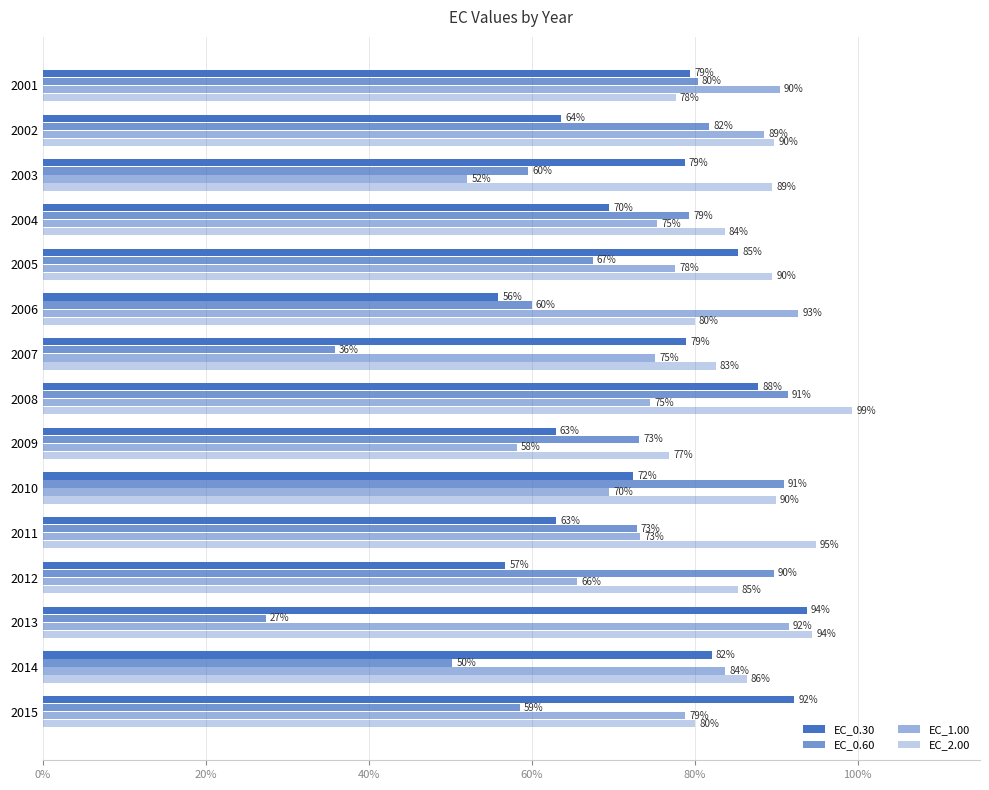

How many values in the EC_1.00 series are below 75?

6